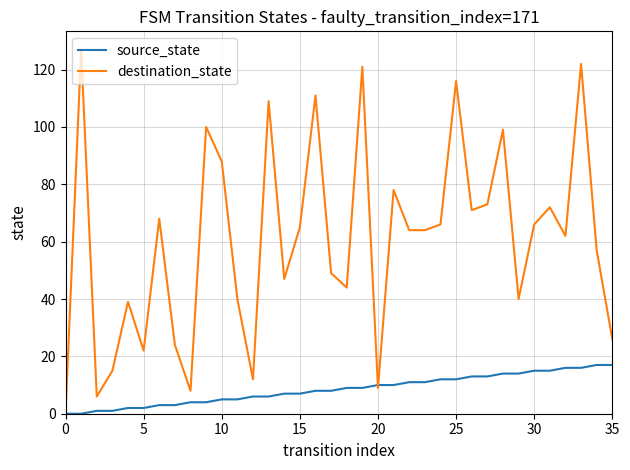

Which series has the largest total across all categories?

destination_state